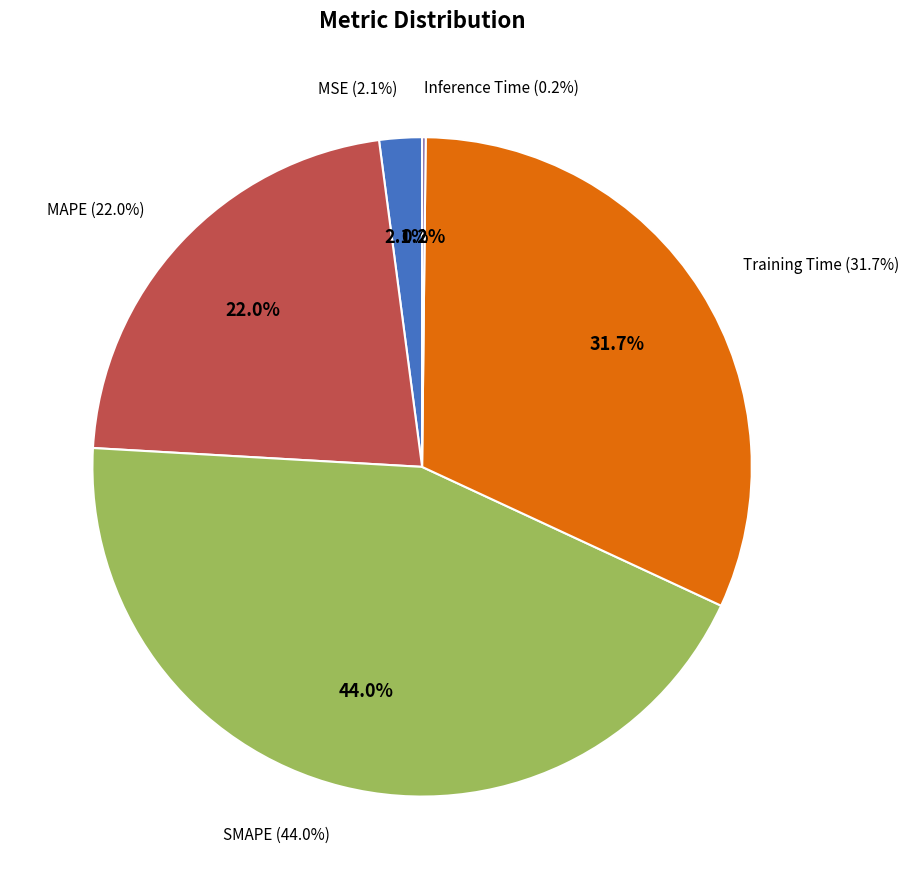

What percentage is the Training Time slice, to the nearest percent?

32%